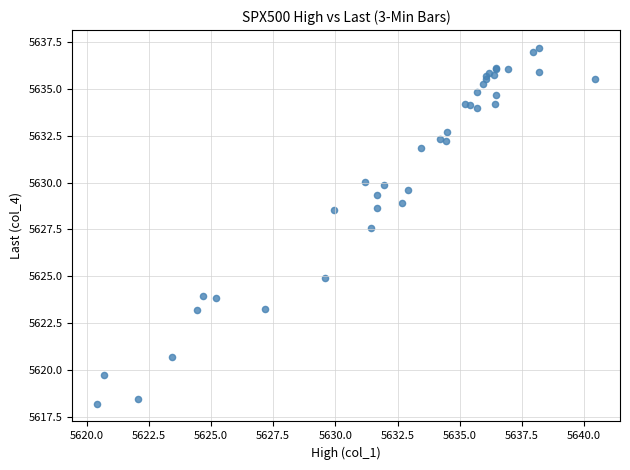

What Y value in the scatter plot is closest to 5627?

5627.6